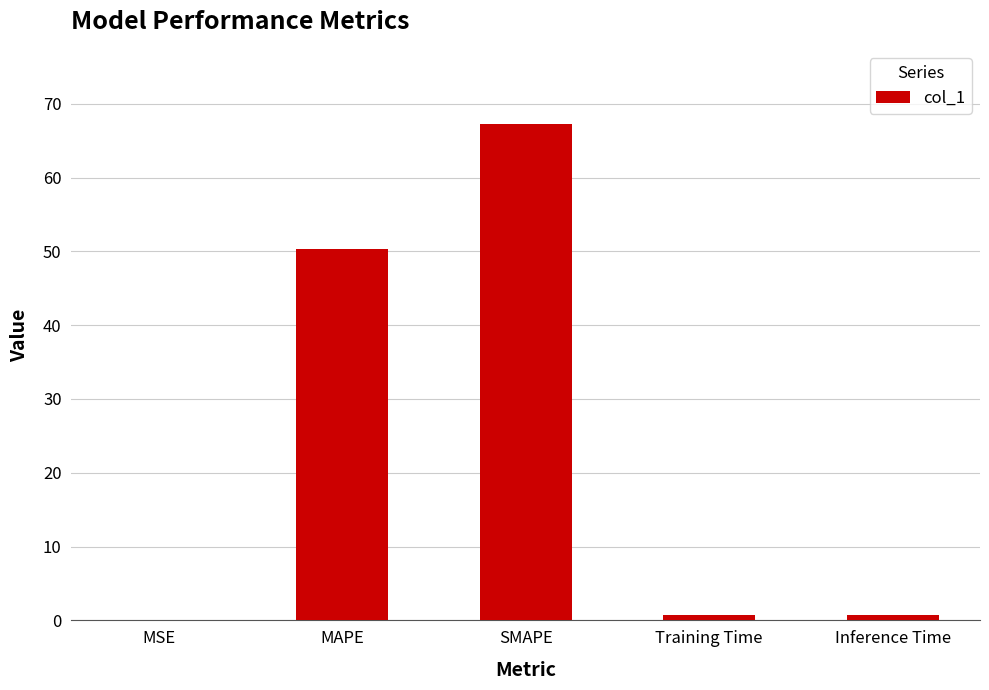

What is the maximum value shown in the chart?

67.2